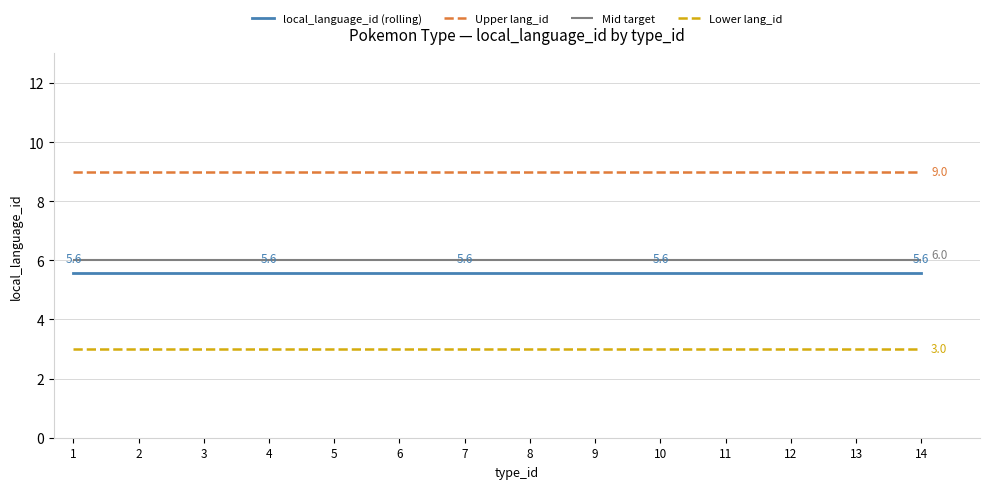

At which label does Avg local_language_id per type reach its minimum?

1